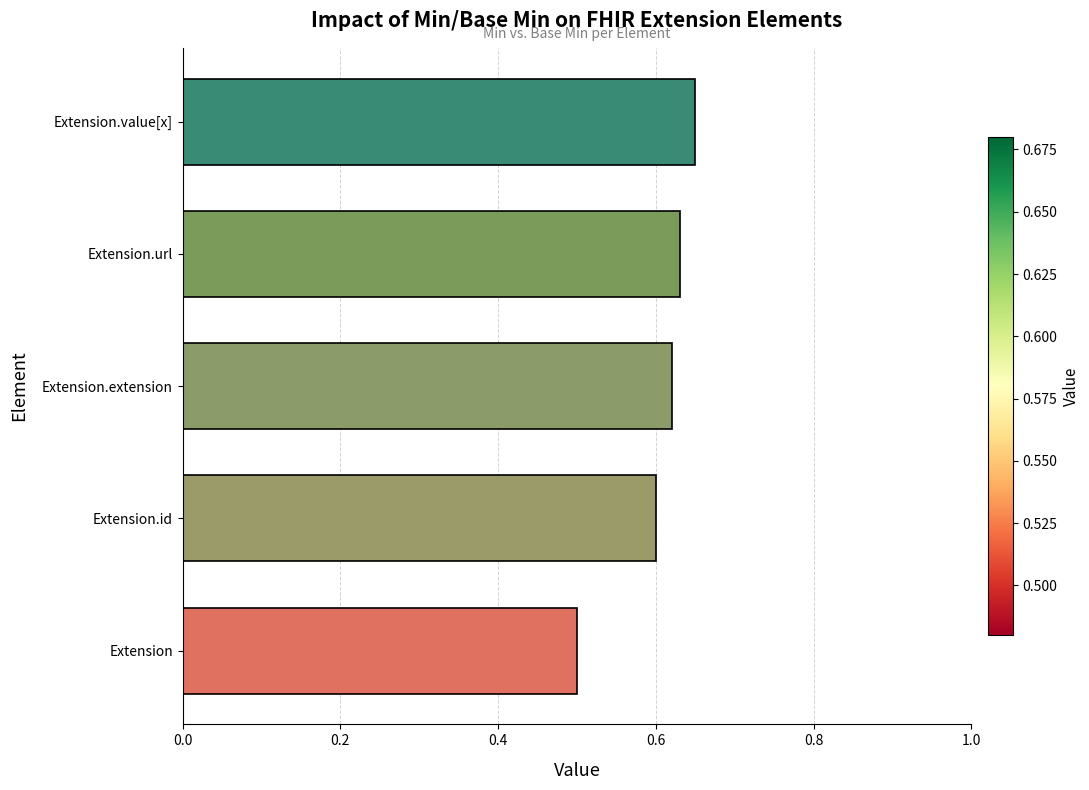

Between Extension and Extension.id, which is larger?

Extension.id